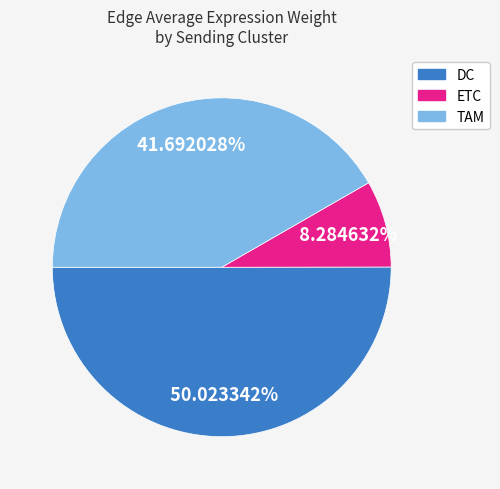

Do TAM and DC together represent more than half of the pie?

Yes